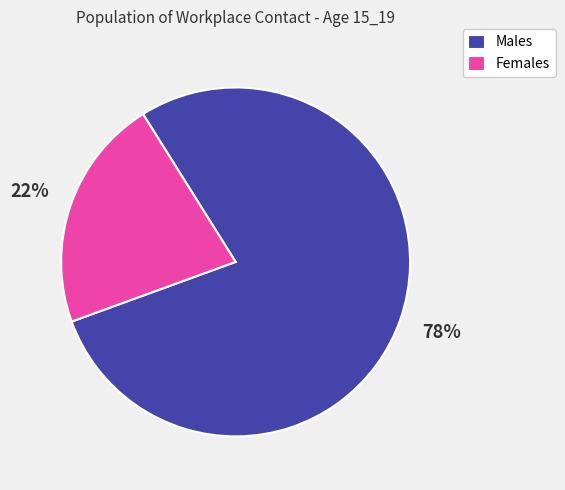

Is it true that Females is 22% of the pie?

True